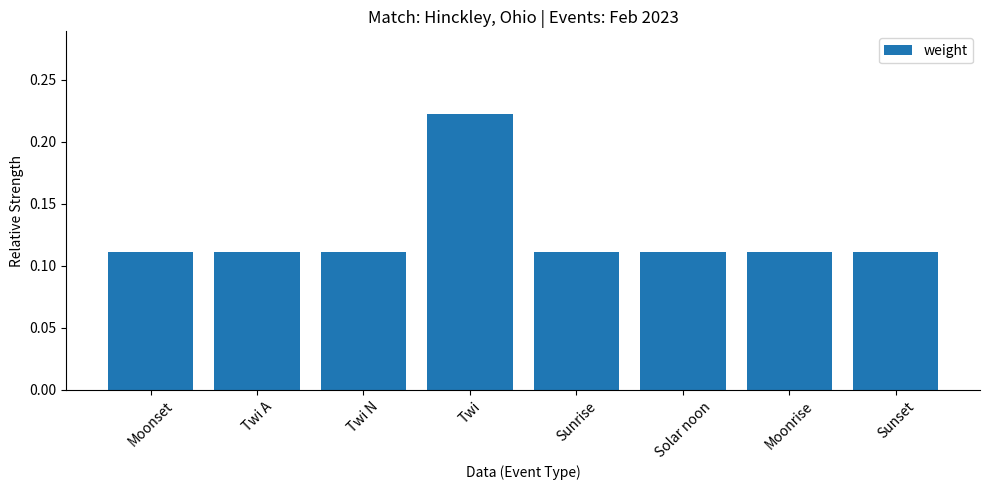

Count the values in the range 0 to 1.

8